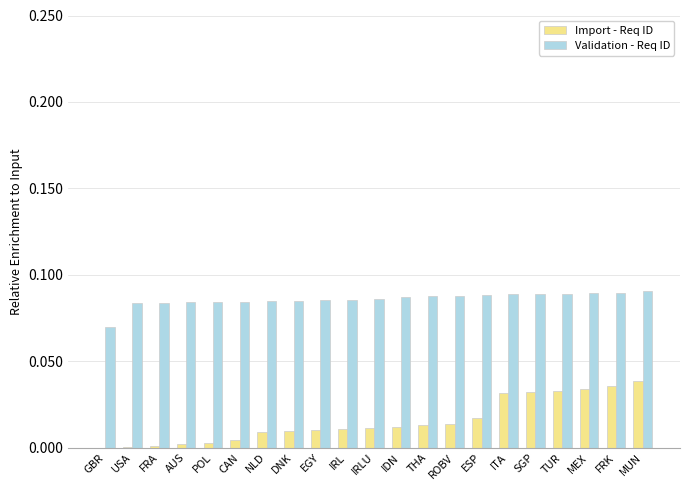

The Import - Req ID series shows 0.0 at CAN. True or false?

True